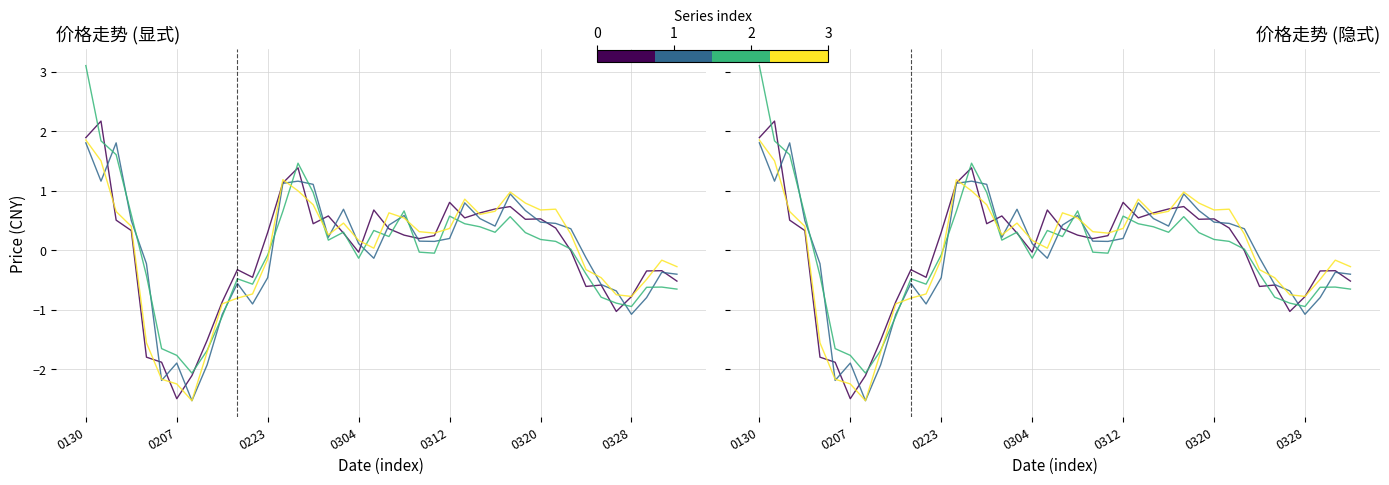

At which category does 开盘价 reach its first local valley?

0207